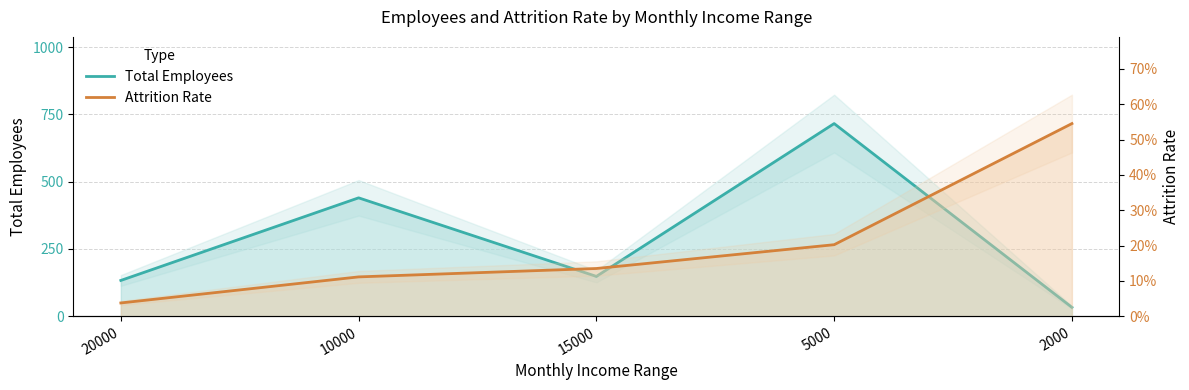

List the series in order of their overall mean, highest first.

Total Employees, Attrition Rate